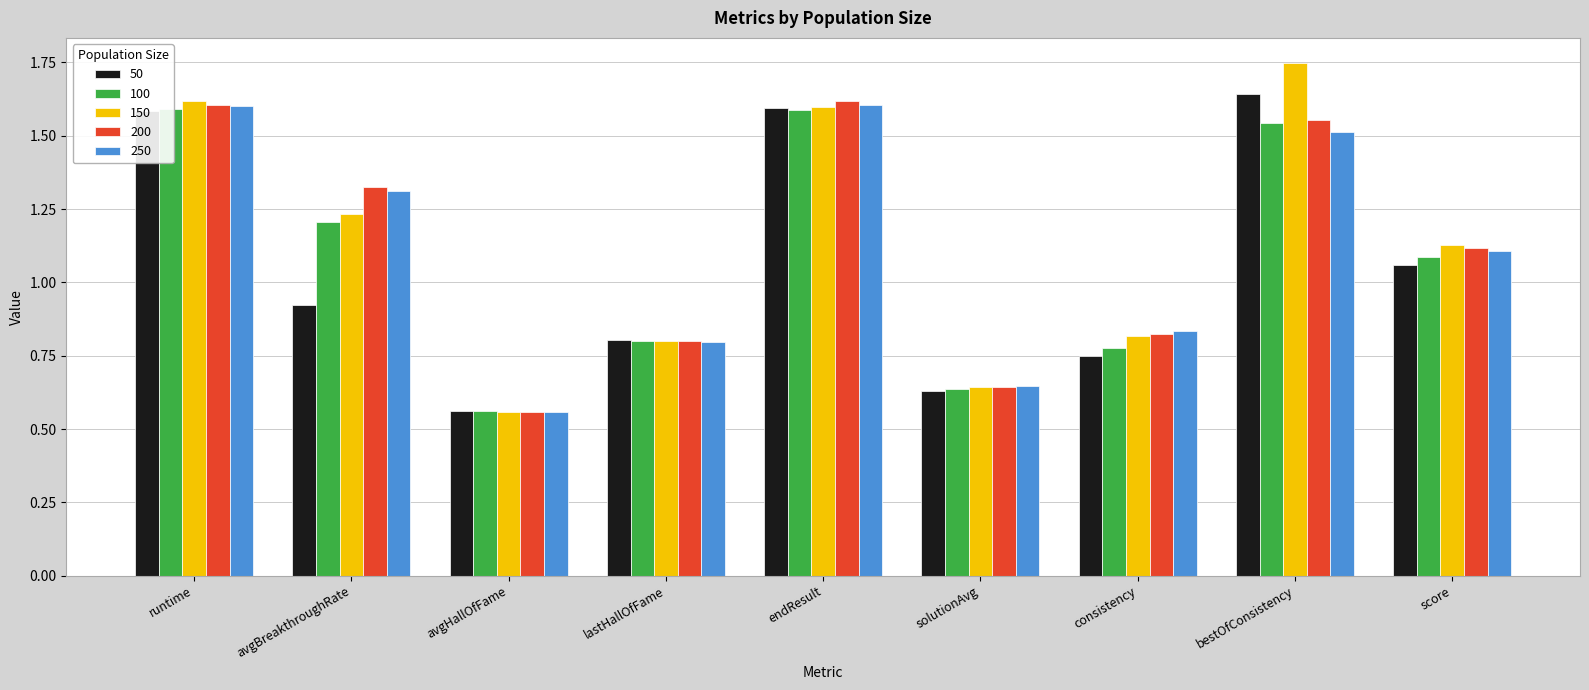

Rank the series at avgHallOfFame from lowest to highest value.

200, 250, 150, 100, 50